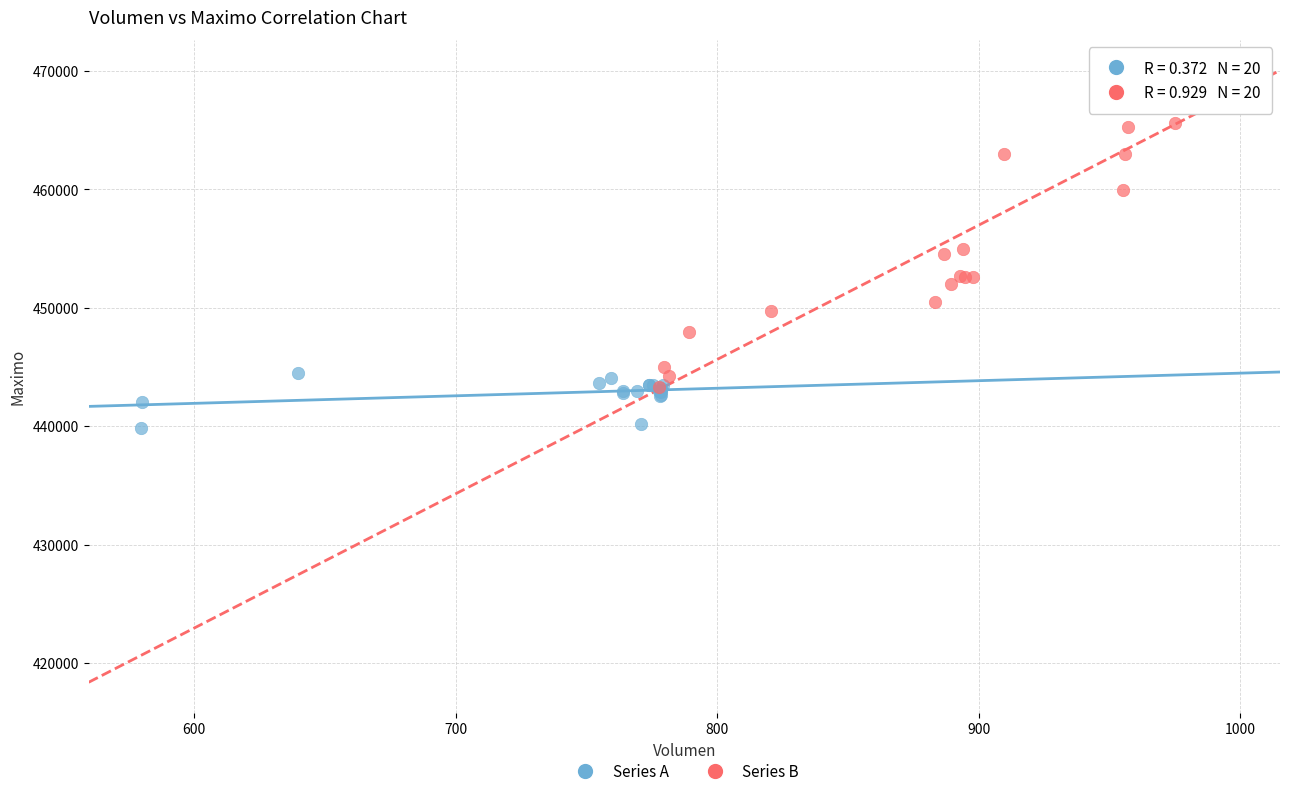

Which series reaches the minimum Y coordinate?

Series A